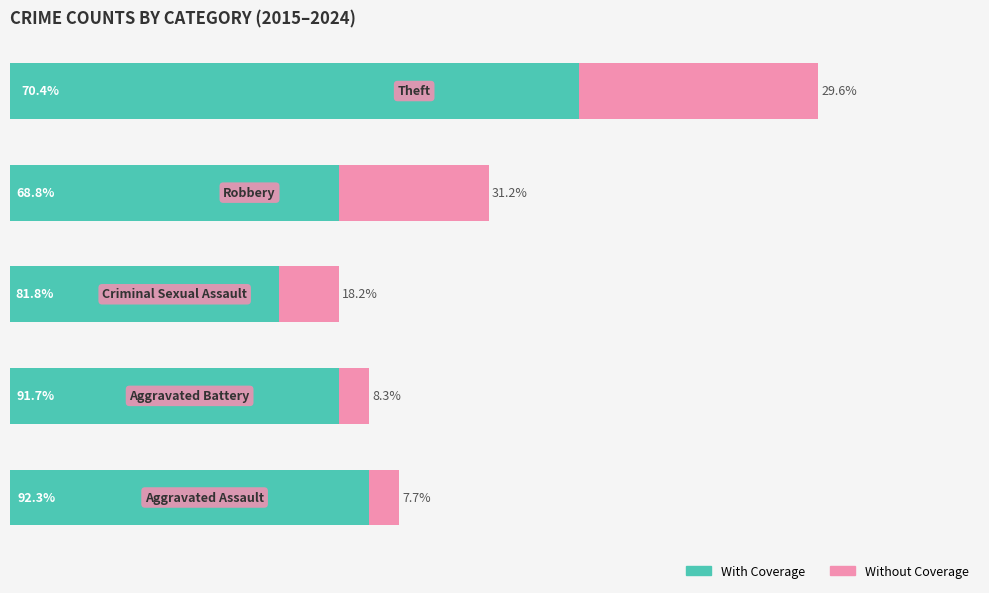

What are all the series names shown in the legend?

With Coverage, Without Coverage